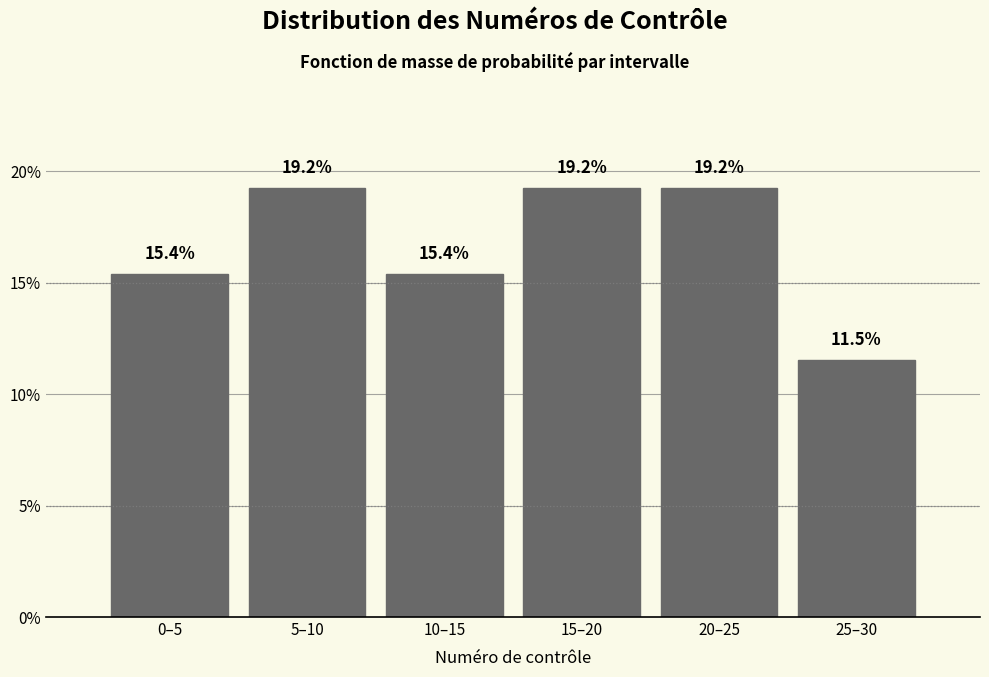

Reading right to left, extract all data points from this chart.

11.5	19.2	19.2	15.4	19.2	15.4